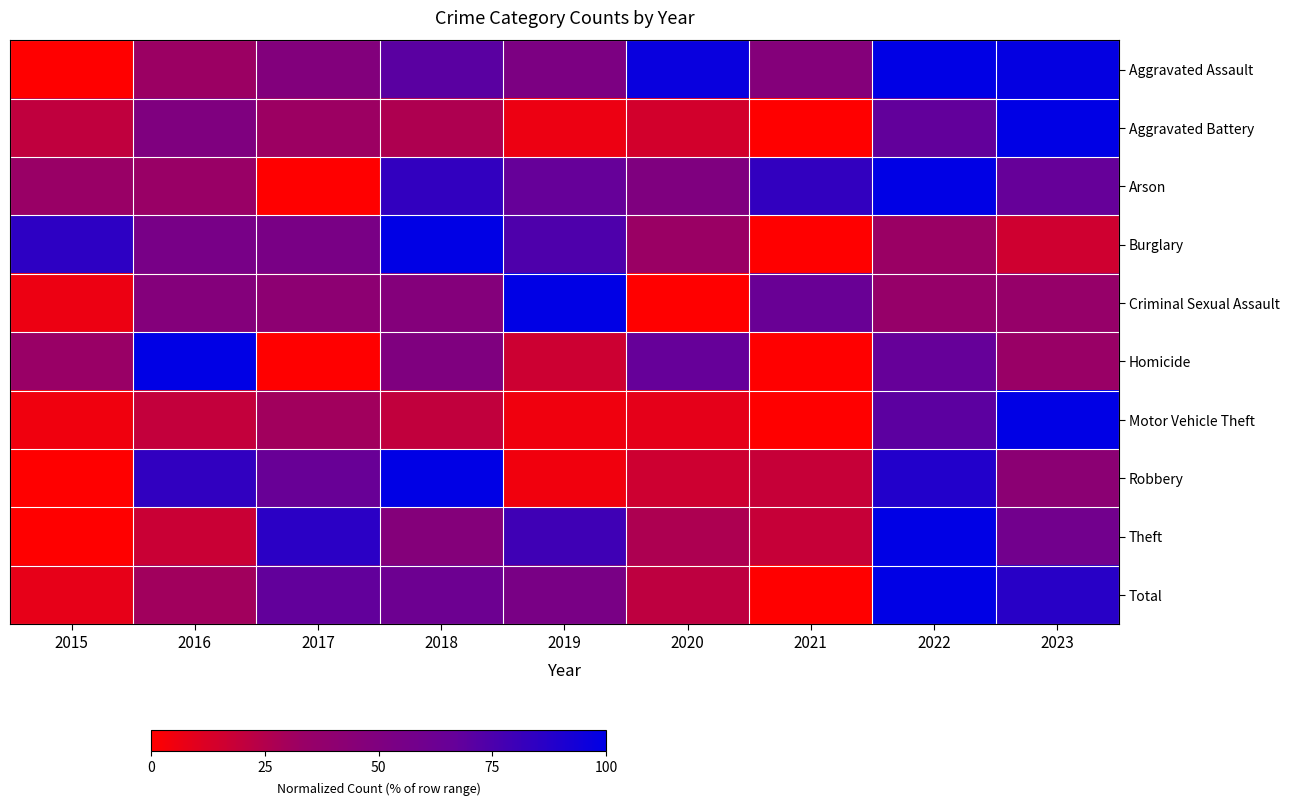

Reading right to left, what are all the values shown in this chart?

Aggravated Assault: 2023=98.3	2022=100.0	2021=46.6	2020=96.6	2019=51.7	2018=70.7	2017=48.3	2016=32.8	2015=0.0
Aggravated Battery: 2023=100.0	2022=67.6	2021=0.0	2020=14.7	2019=5.9	2018=26.5	2017=32.4	2016=50.0	2015=20.6
Arson: 2023=66.7	2022=100.0	2021=83.3	2020=50.0	2019=66.7	2018=83.3	2017=0.0	2016=33.3	2015=33.3
Burglary: 2023=15.7	2022=32.9	2021=0.0	2020=32.9	2019=74.3	2018=100.0	2017=53.6	2016=55.0	2015=85.0
Criminal Sexual Assault: 2023=35.3	2022=35.3	2021=64.7	2020=0.0	2019=100.0	2018=47.1	2017=41.2	2016=47.1	2015=5.9
Homicide: 2023=33.3	2022=66.7	2021=0.0	2020=66.7	2019=16.7	2018=50.0	2017=0.0	2016=100.0	2015=33.3
Motor Vehicle Theft: 2023=100.0	2022=69.5	2021=0.0	2020=8.2	2019=4.7	2018=19.9	2017=30.5	2016=19.5	2015=4.7
Robbery: 2023=41.9	2022=88.4	2021=18.6	2020=16.3	2019=4.7	2018=100.0	2017=65.1	2016=83.7	2015=0.0
Theft: 2023=58.7	2022=100.0	2021=18.5	2020=26.6	2019=79.0	2018=46.5	2017=85.6	2016=17.7	2015=0.0
Total: 2023=86.4	2022=100.0	2021=0.0	2020=21.4	2019=53.9	2018=61.4	2017=67.7	2016=30.6	2015=7.9